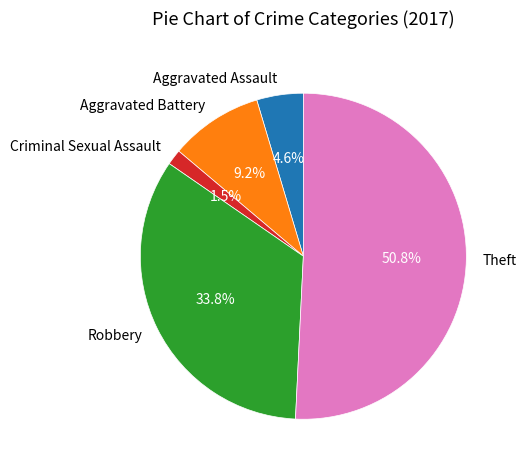

Which category accounts for the majority?

Theft